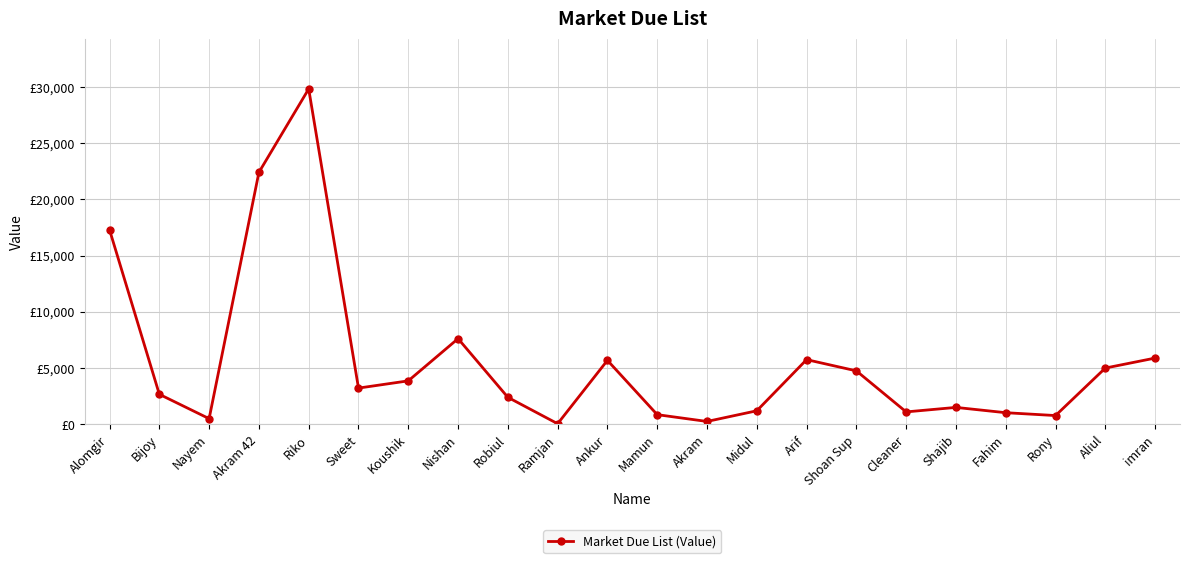

Is this an area chart (filled region under the line)?

No